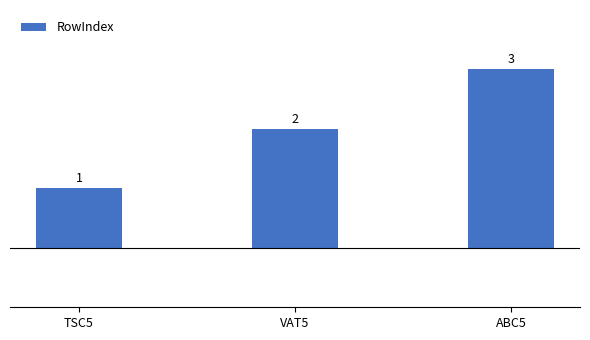

Reading left to right, extract all data points from this chart.

TSC5=1	VAT5=2	ABC5=3